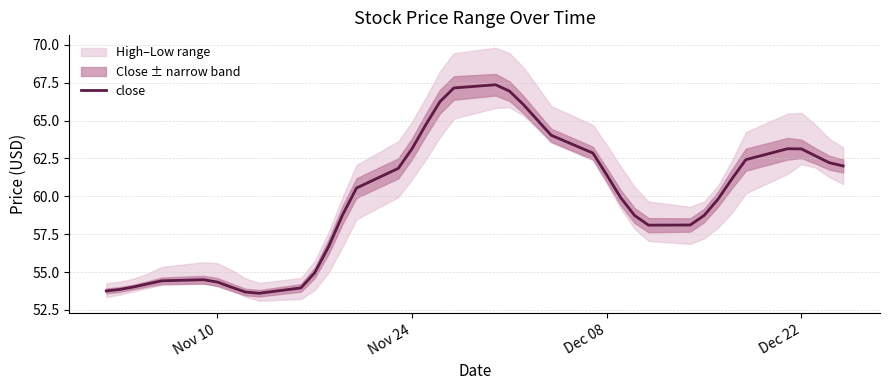

What is the highest value of the close series?

67.4